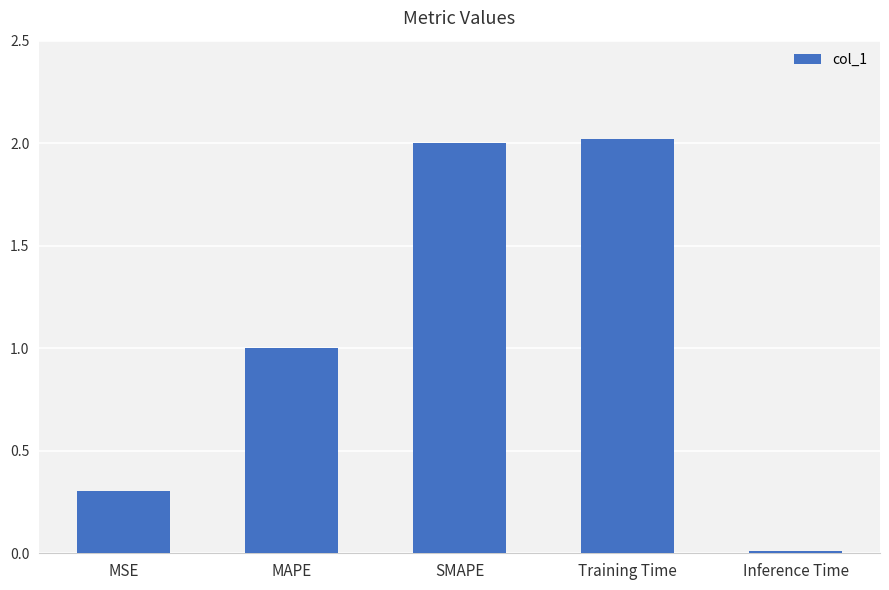

Which has a higher value, Inference Time or MSE?

MSE